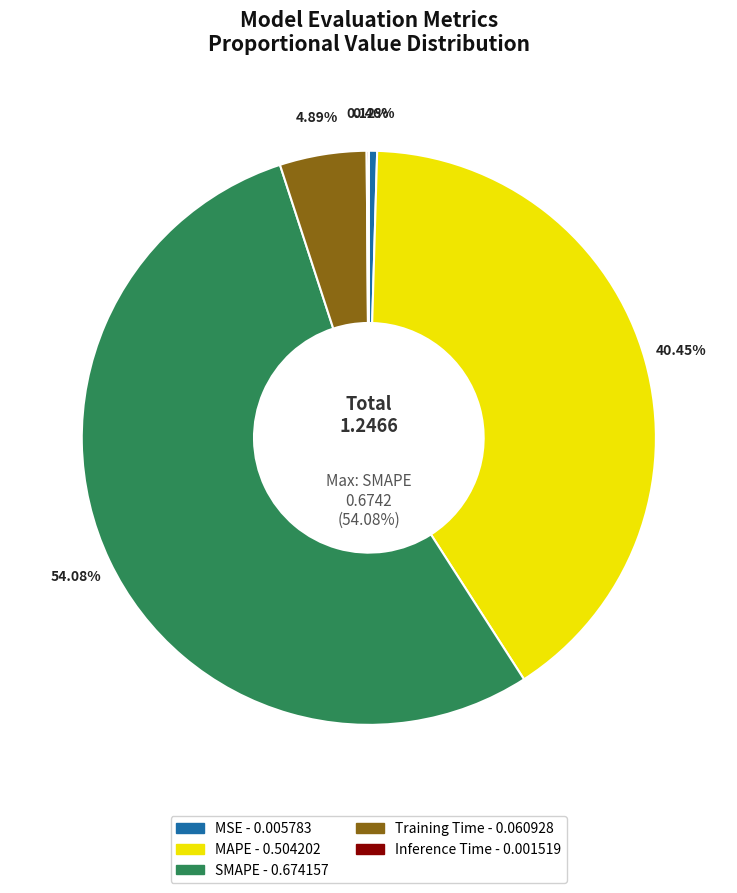

To the nearest percent, what is the combined percentage of Training Time and SMAPE?

59%